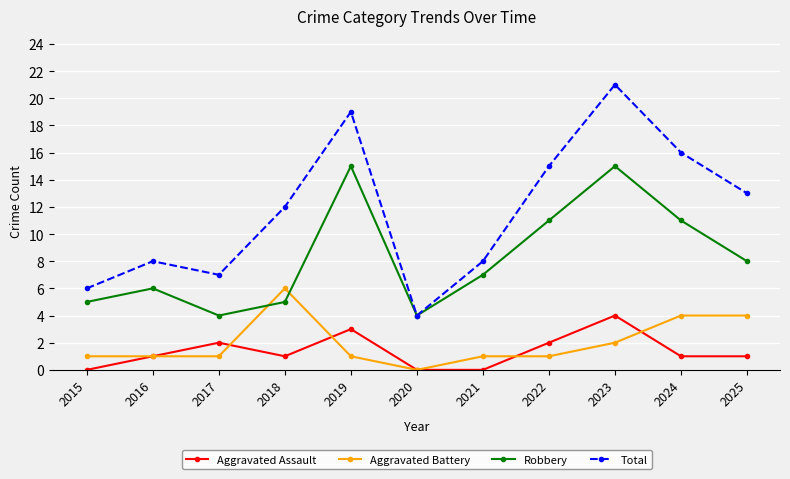

Which series changed the most between 2016 and 2022?

Total